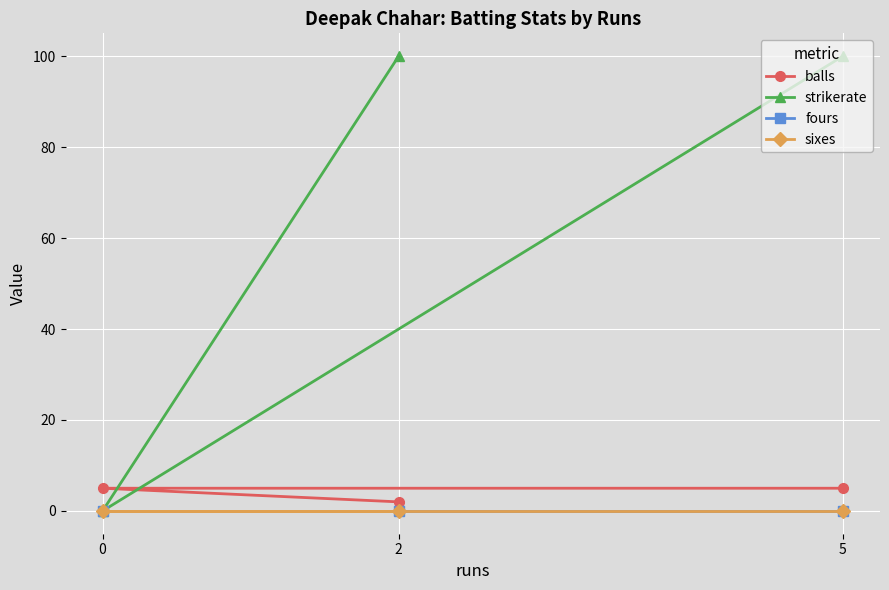

The value of balls at 2 is 2. True or false?

True